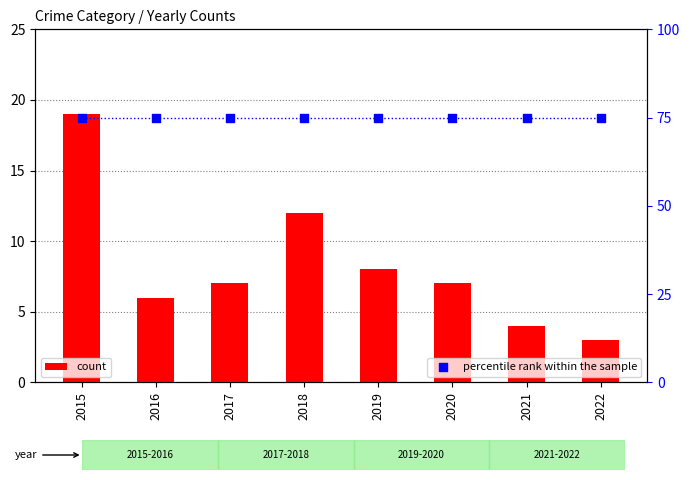

What are all the series names shown in the legend?

count, percentile rank within the sample